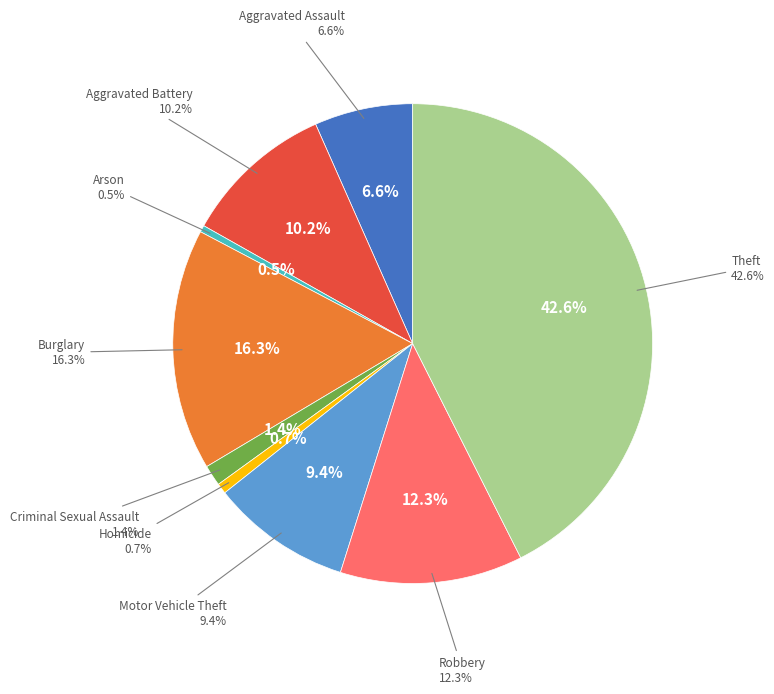

What percentage is the Aggravated Battery slice, to the nearest percent?

10%